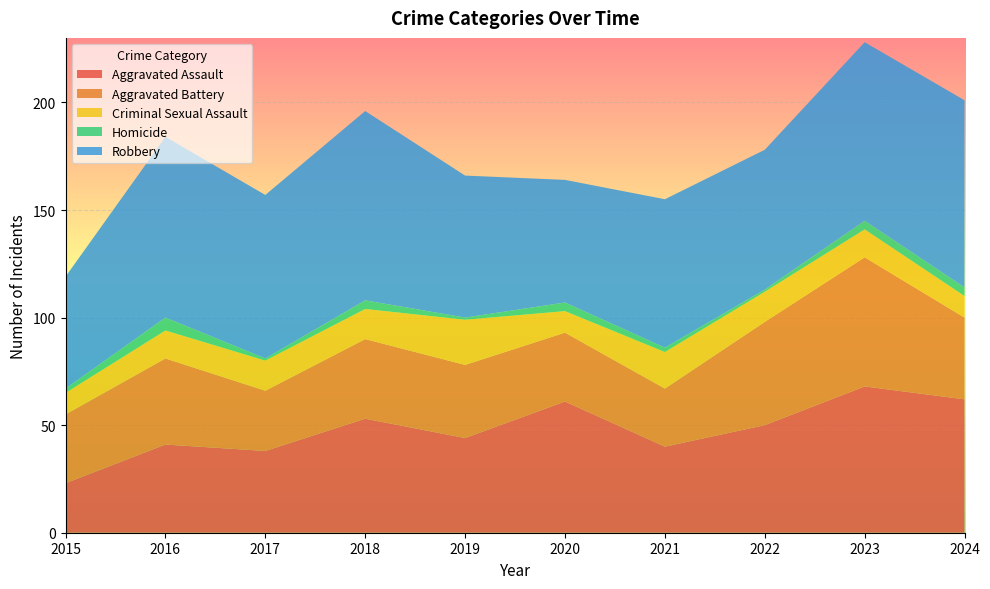

Reading left to right, transcribe all the data shown in this chart.

Aggravated Assault: 23	41	38	53	44	61	40	50	68	62
Aggravated Battery: 32	40	28	37	34	32	27	48	60	38
Criminal Sexual Assault: 10	13	14	14	21	10	17	14	13	10
Homicide: 2	6	1	4	1	4	2	1	4	4
Robbery: 52	84	76	88	66	57	69	65	83	87